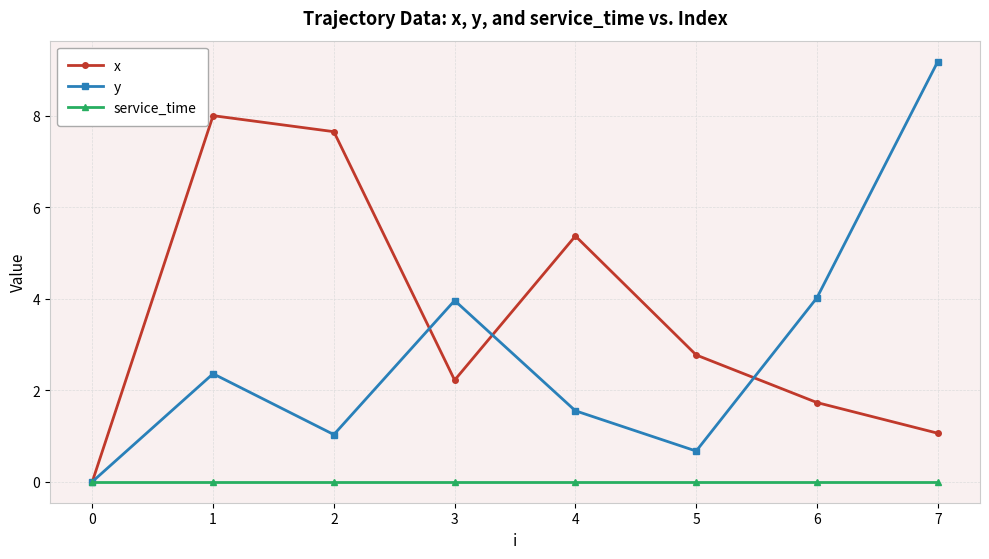

Rank the series at 1 from highest to lowest value.

x, y, service_time